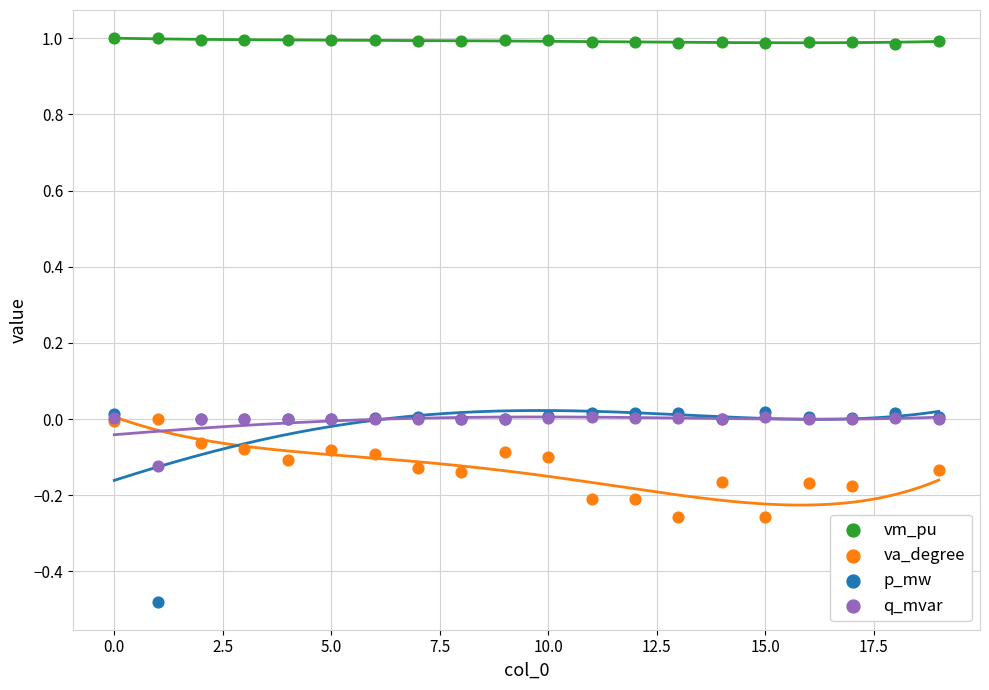

Which series reaches the maximum Y coordinate?

vm_pu